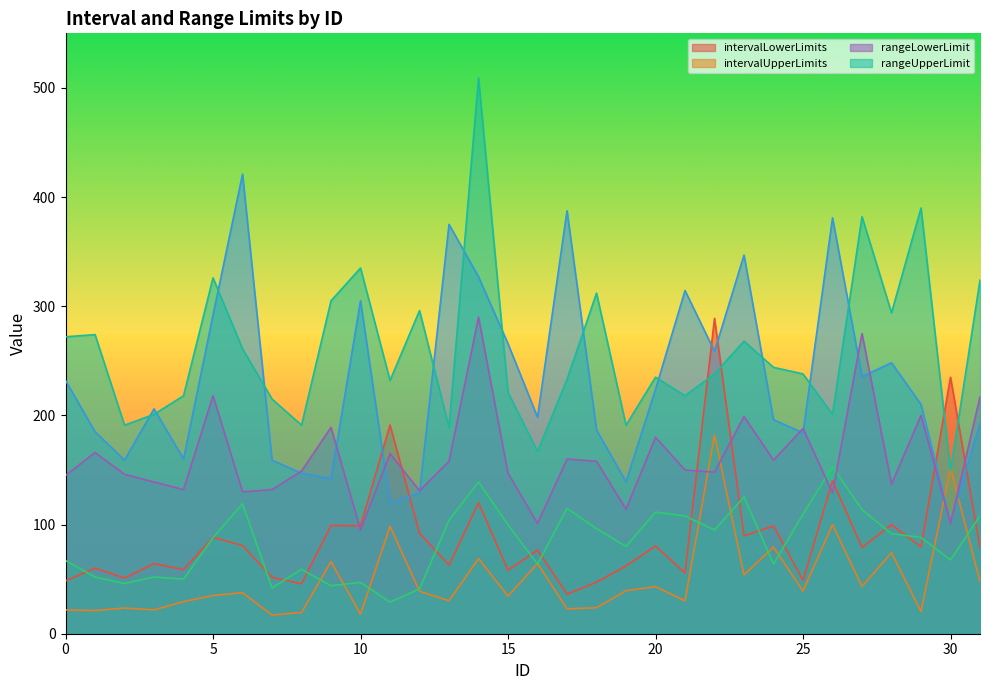

The value of intervalLowerLimits at 30 is 132.8. True or false?

False